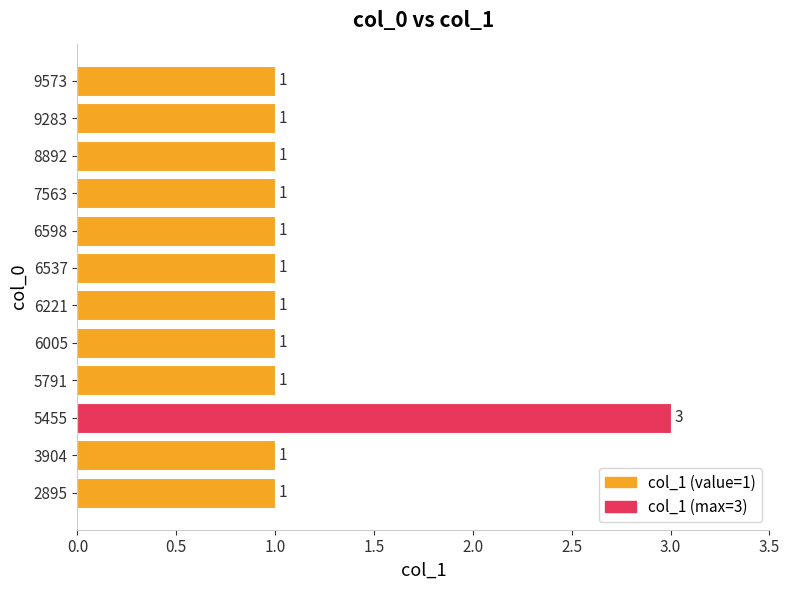

What is the sum of all values?

14